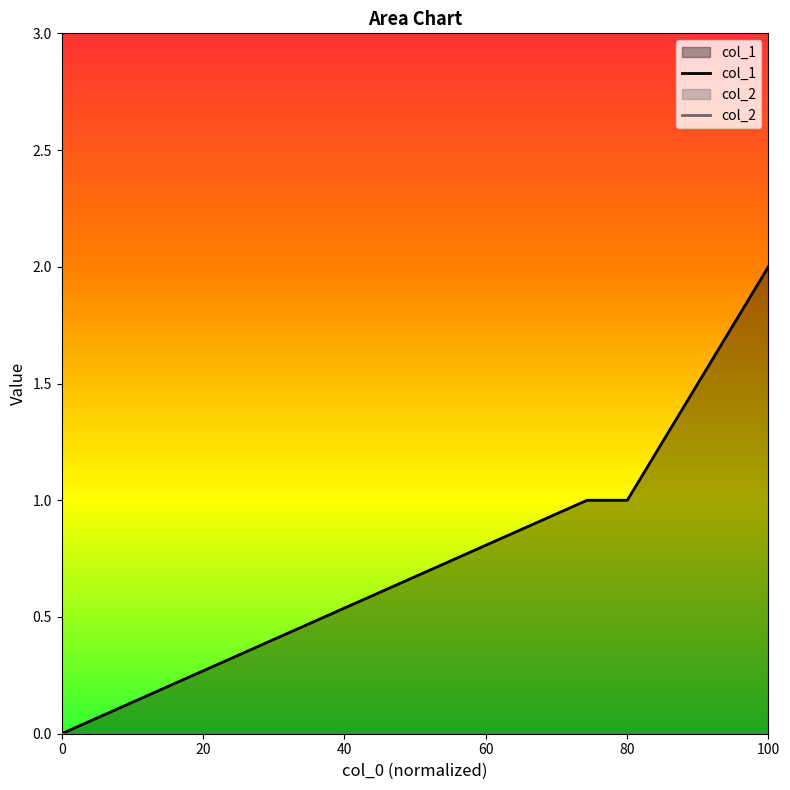

What is the difference between the maximum and minimum values?

2